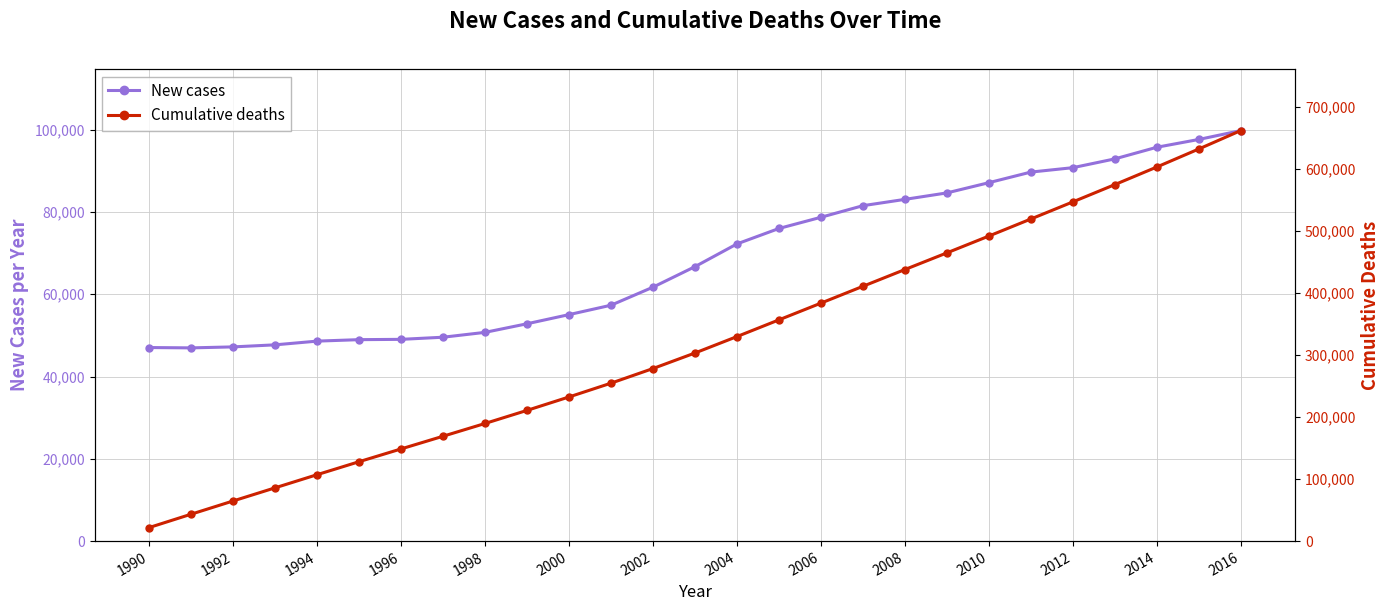

The value of New cases at 1996 is 27286.2. True or false?

False